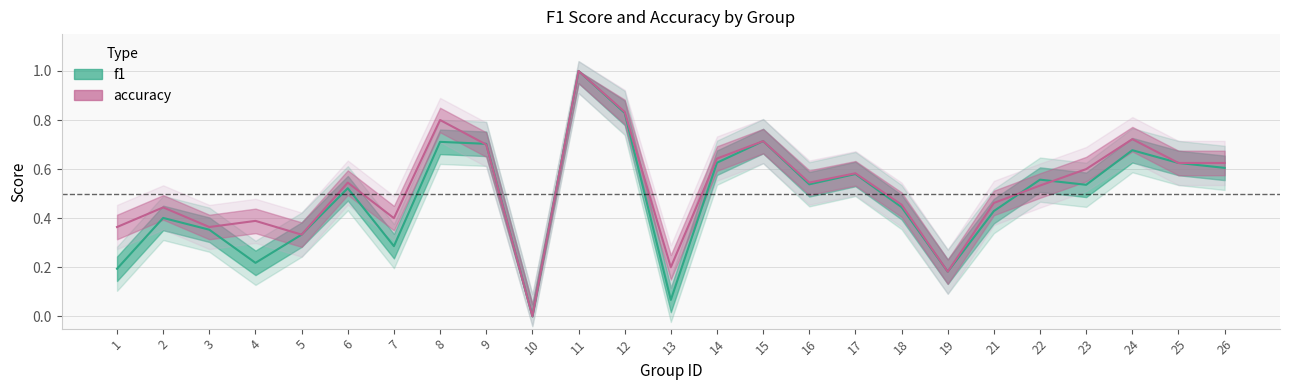

Is the value of f1 at 12 greater than the value of accuracy at 15?

Yes